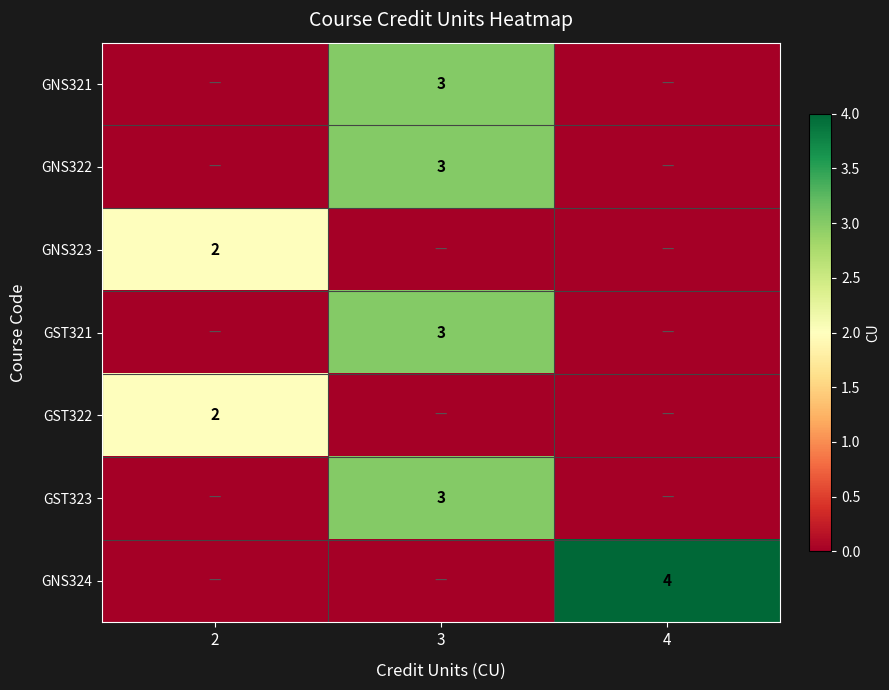

True or false: GNS324 has a value of 4 at 4.

True